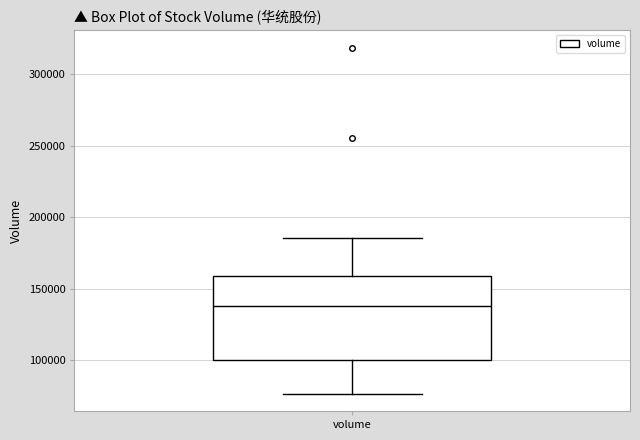

Transcribe this box plot: give where the median line is, the range the box spans, and where the two whiskers end, as read against the y-axis. The values are not printed on the chart, so give them approximately, as read against the axis.

median 140000, box 100000 to 160000, whiskers 75000 to 185000